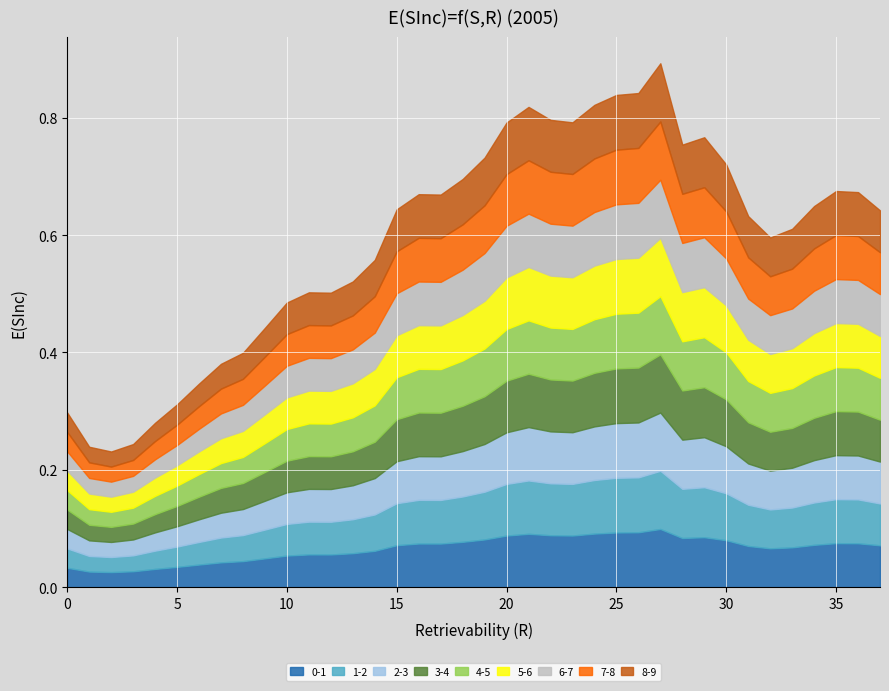

True or false: the data shows 0.2 at 2.

False